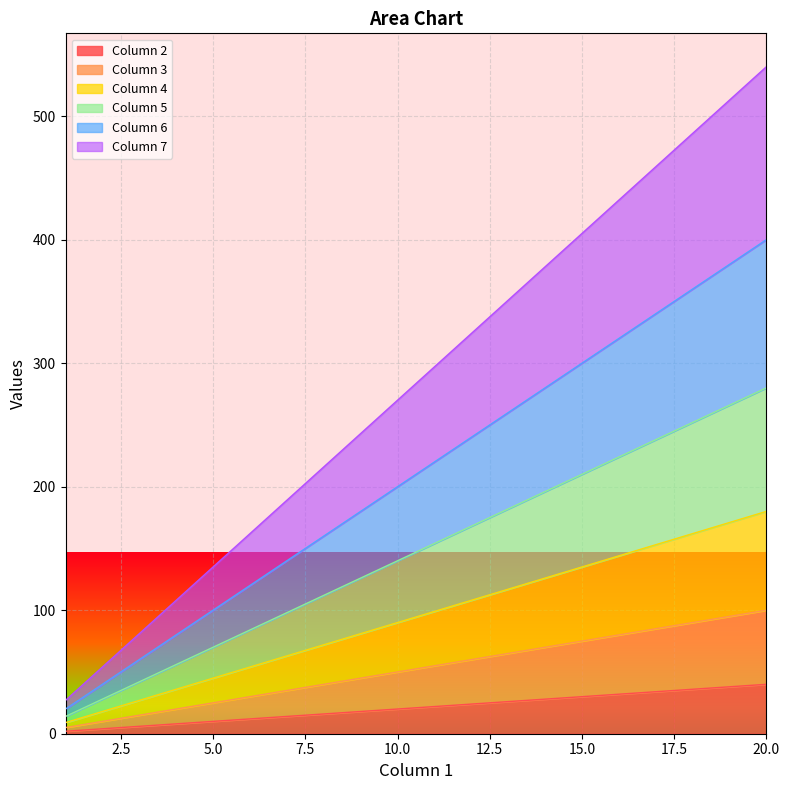

Reading left to right, extract all data points from this chart.

Column 2: 1=2	2=4	3=6	4=8	5=10	6=12	7=14	8=16	9=18	10=20	11=22	12=24	13=26	14=28	15=30	16=32	17=34	18=36	19=38	20=40
Column 3: 1=5	2=10	3=15	4=20	5=25	6=30	7=35	8=40	9=45	10=50	11=55	12=60	13=65	14=70	15=75	16=80	17=85	18=90	19=95	20=100
Column 4: 1=9	2=18	3=27	4=36	5=45	6=54	7=63	8=72	9=81	10=90	11=99	12=108	13=117	14=126	15=135	16=144	17=153	18=162	19=171	20=180
Column 5: 1=14	2=28	3=42	4=56	5=70	6=84	7=98	8=112	9=126	10=140	11=154	12=168	13=182	14=196	15=210	16=224	17=238	18=252	19=266	20=280
Column 6: 1=20	2=40	3=60	4=80	5=100	6=120	7=140	8=160	9=180	10=200	11=220	12=240	13=260	14=280	15=300	16=320	17=340	18=360	19=380	20=400
Column 7: 1=27	2=54	3=81	4=108	5=135	6=162	7=189	8=216	9=243	10=270	11=297	12=324	13=351	14=378	15=405	16=432	17=459	18=486	19=513	20=540